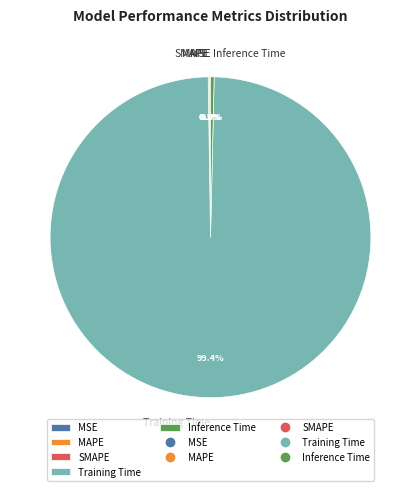

Which category has the biggest portion of the pie?

Training Time